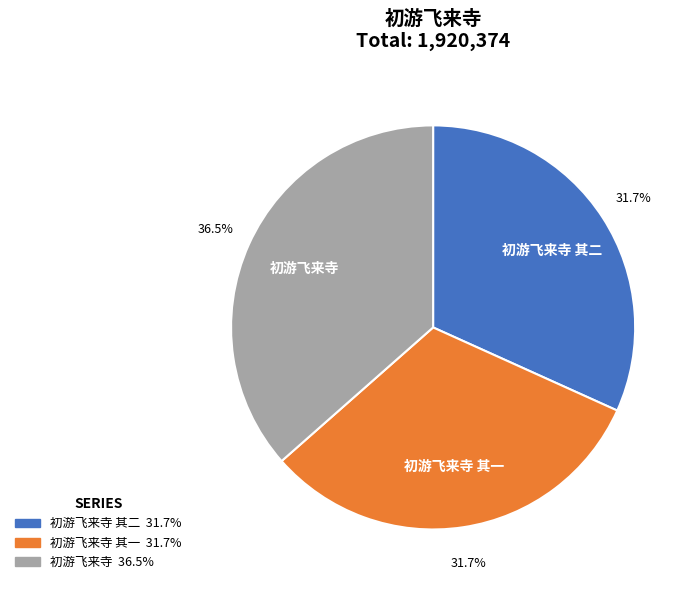

Does any single category account for the majority?

No